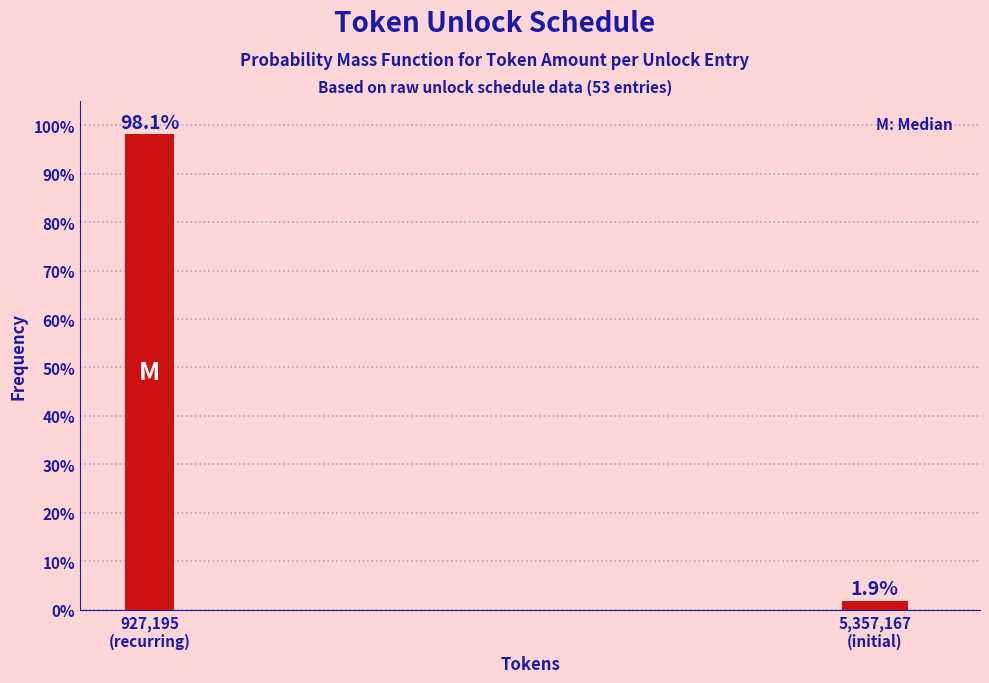

What is the minimum value shown in the chart?

1.9